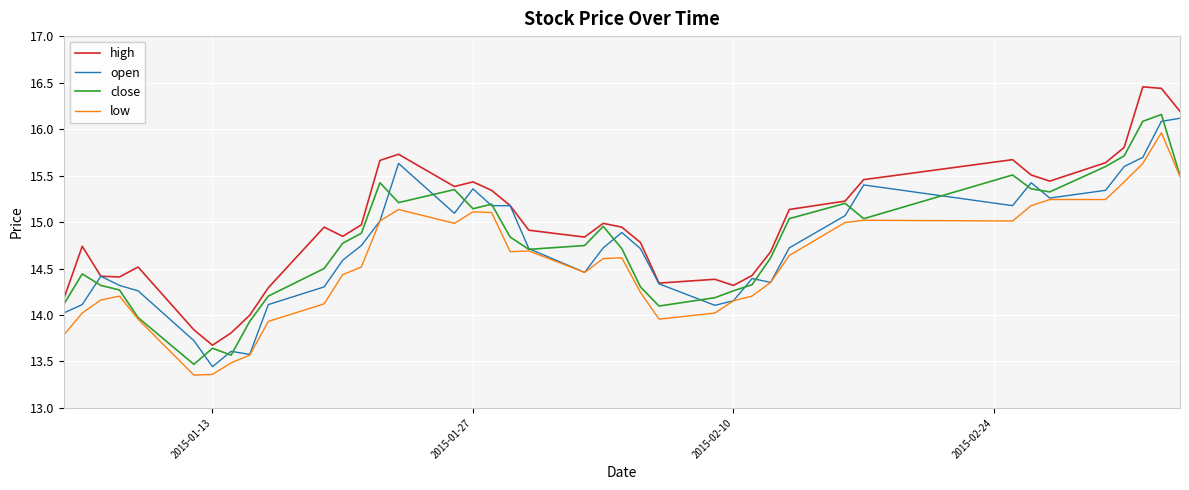

True or false: high and low cross at least once.

False